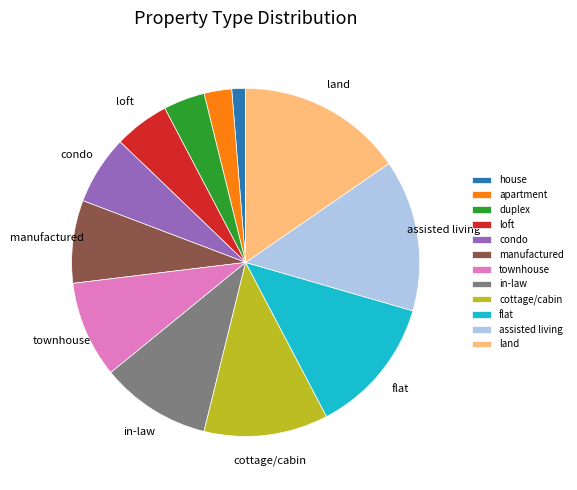

Approximately how many times larger is the value at duplex compared to condo?

0.6